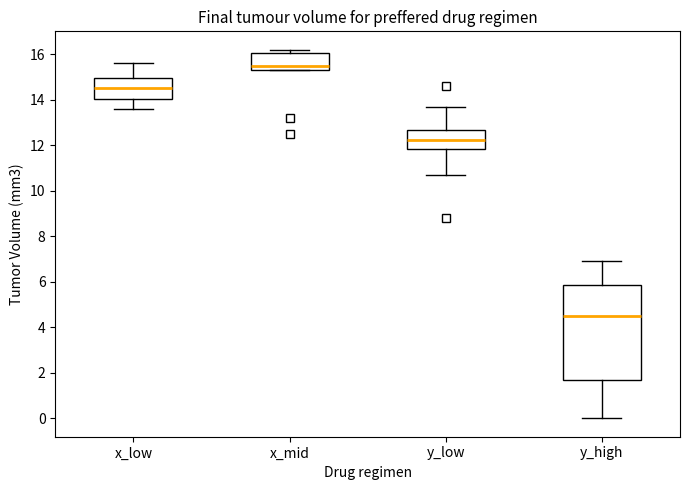

Comparing the boxes themselves (not the whiskers), which one is the tallest?

y_high